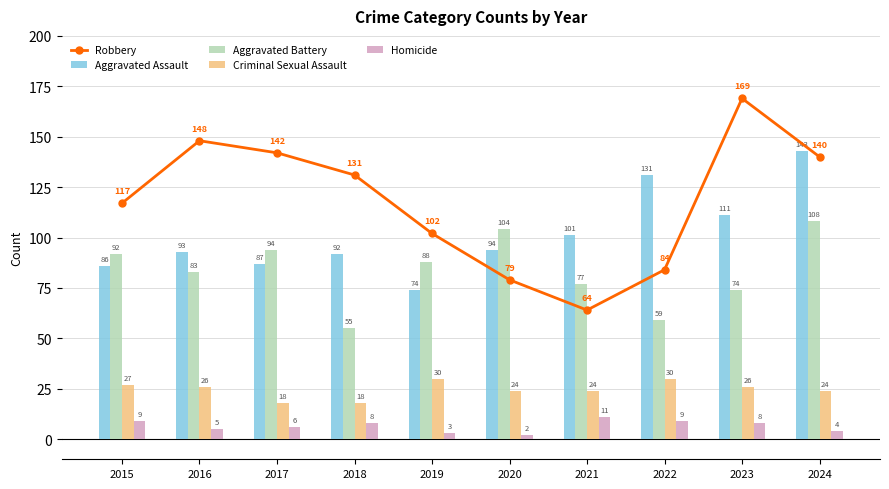

List the labels in order of Criminal Sexual Assault value, smallest first.

2017, 2018, 2020, 2021, 2024, 2016, 2023, 2015, 2019, 2022